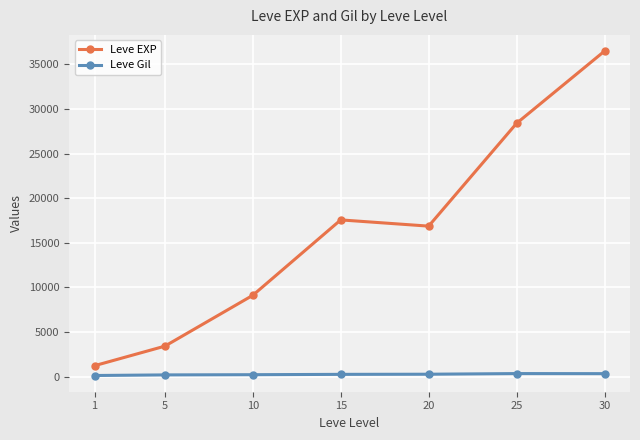

Which series has the largest range (max minus min)?

Leve EXP